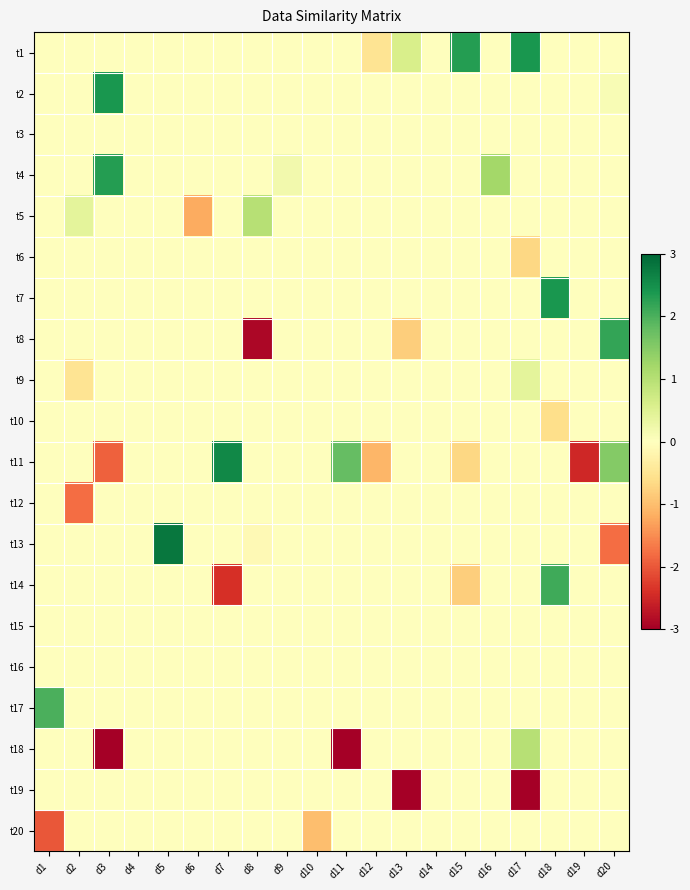

Which series changed the most between d9 and d15?

t1